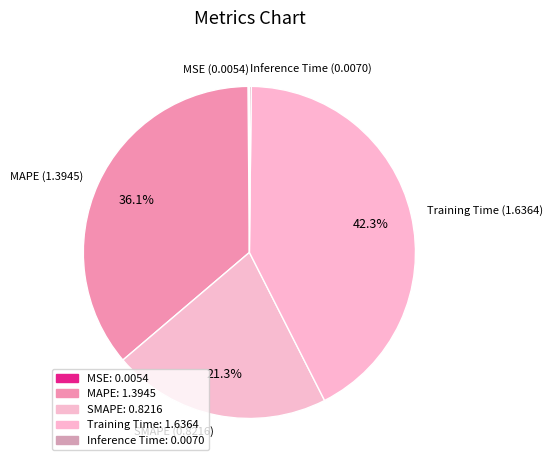

Does SMAPE (0.8216) represent more than half of the total?

No